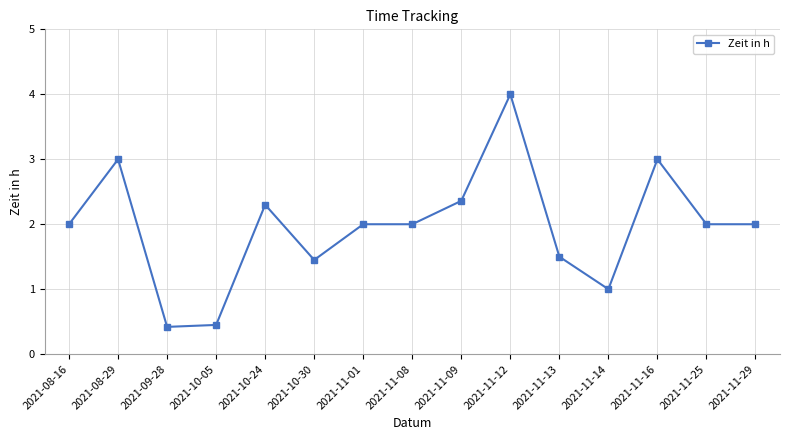

What is the sum of the values at 2021-09-28 and 2021-11-12?

4.4